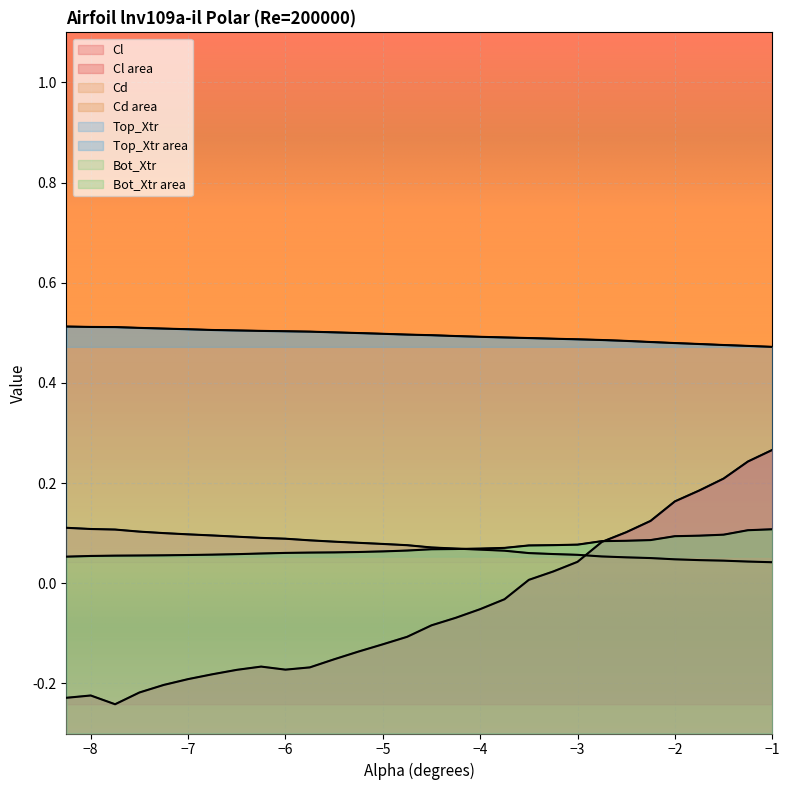

Is it true that Cl equals 0.0 at -3.5?

True